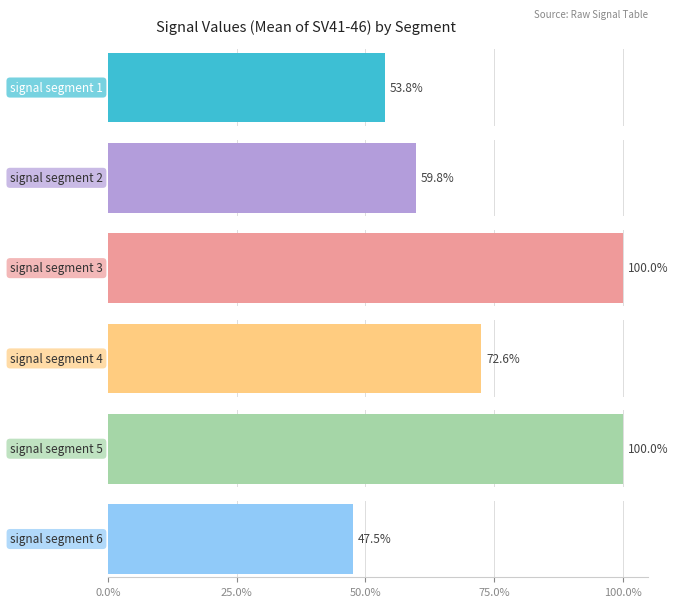

What is the value of the Signal_Value_42 bar at the 3rd from the left?

1.0